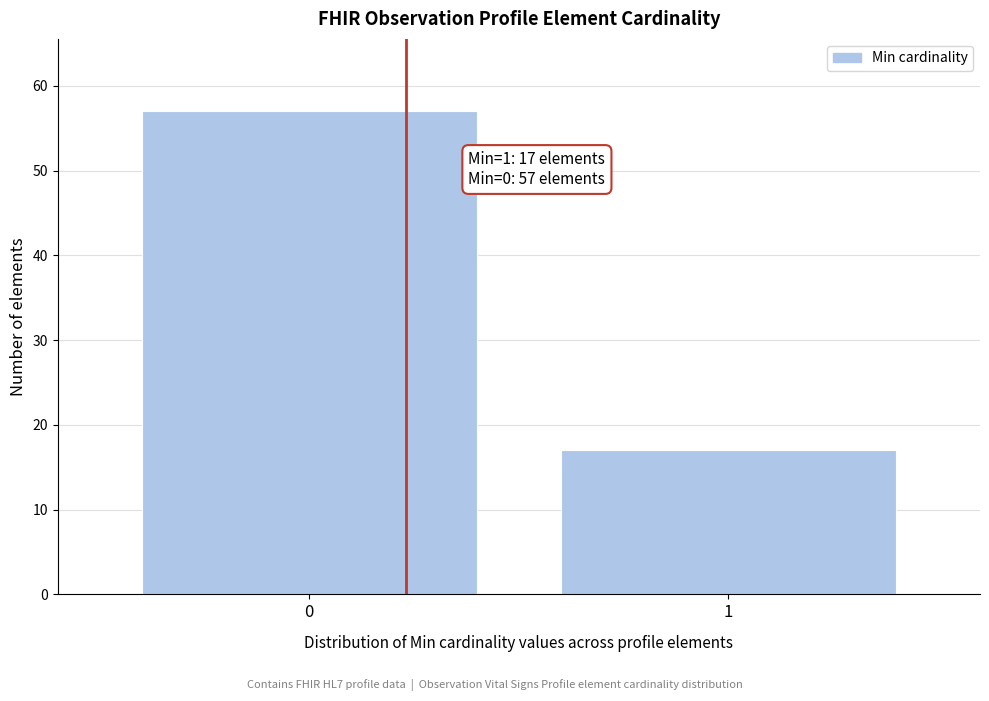

Reading left to right, what are all the values shown in this chart?

57	17